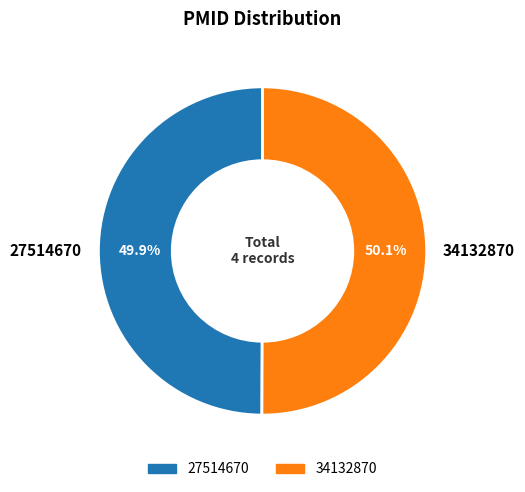

To the nearest percent, what percentage of the pie is 34132870?

50%